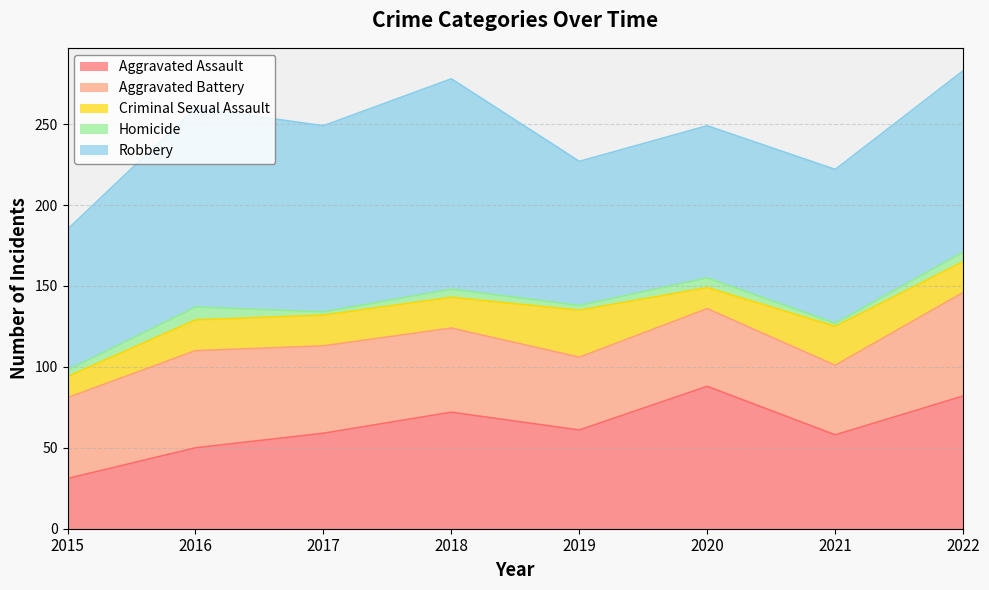

At which category is the sum across all series the highest?

2022